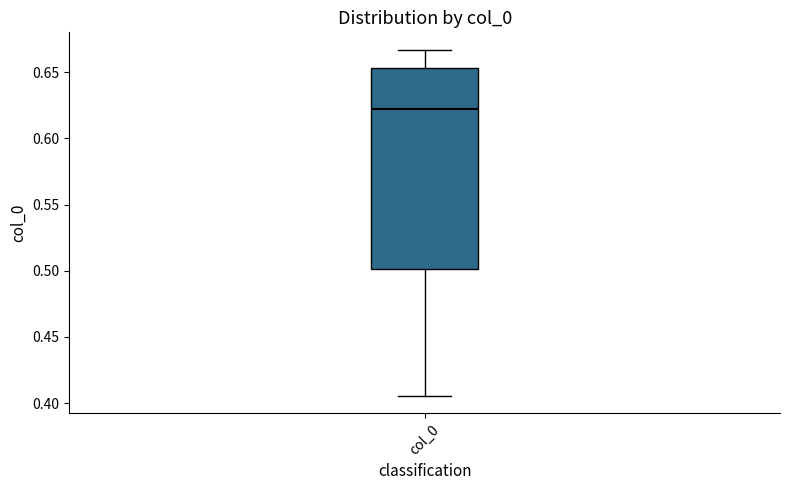

Read this box plot against the y-axis: the position of the median line, the range covered by the box, and the ends of both whiskers. The values are not printed on the chart, so give them approximately, as read against the axis.

median 0.620, box 0.500 to 0.655, whiskers 0.405 to 0.665